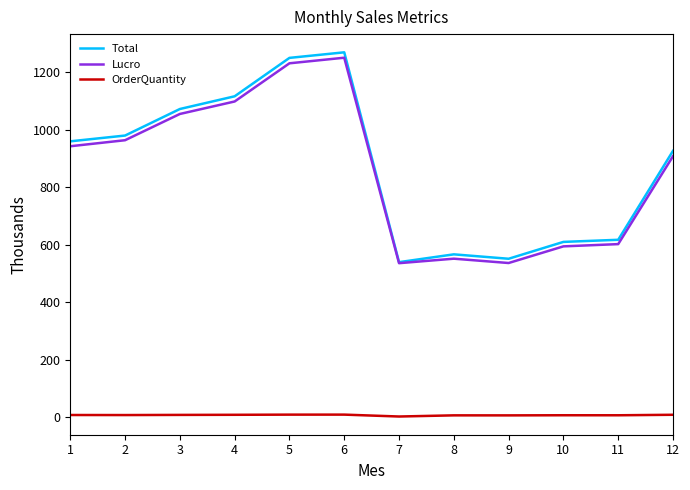

Does the chart have visible grid lines?

No